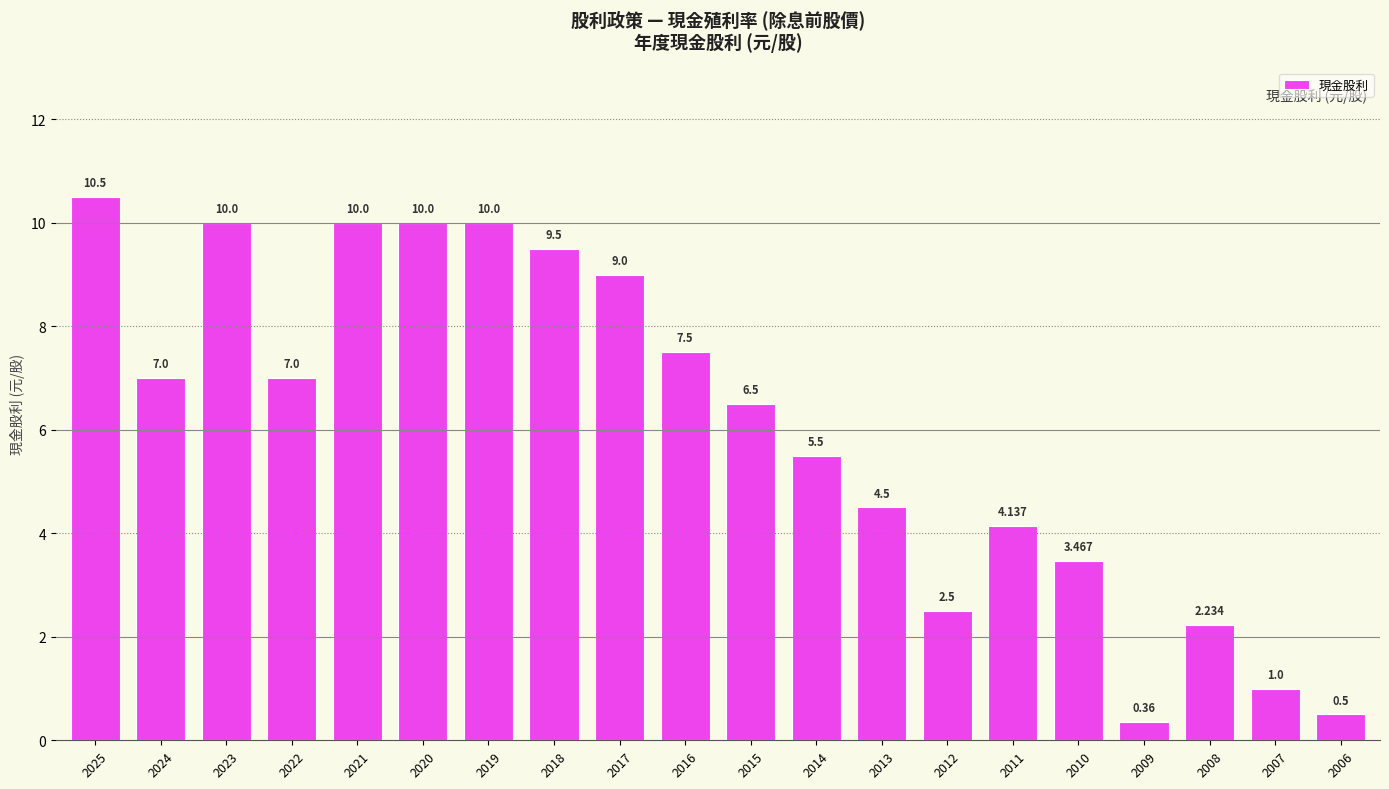

How many bars are there in total?

20